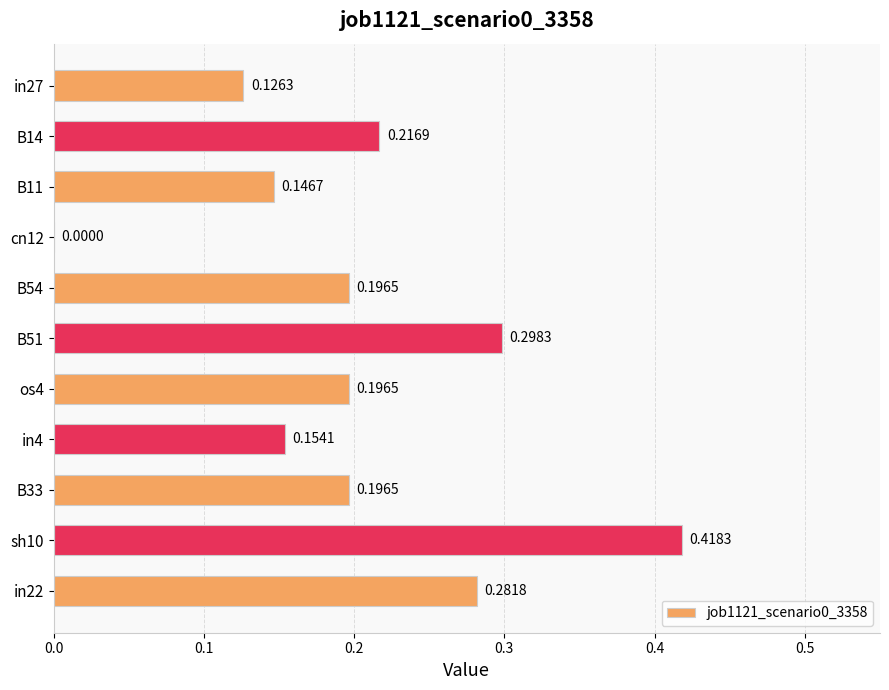

Which has a higher value, B33 or B14?

B14